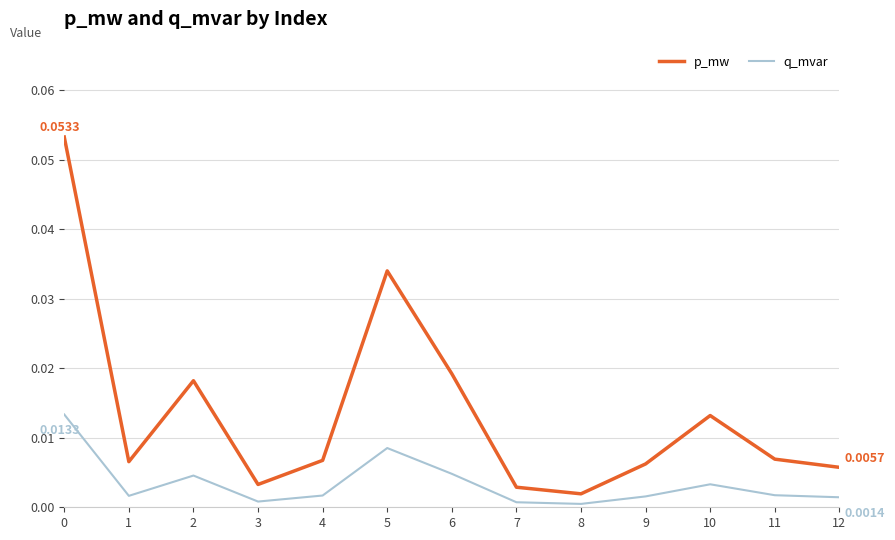

True or false: q_mvar and p_mw cross at least once.

False